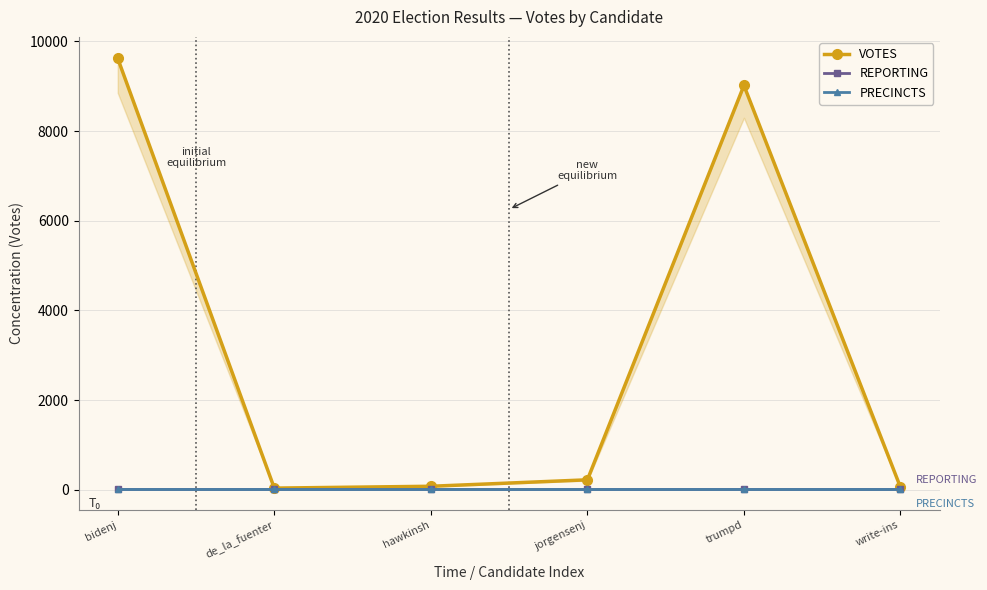

Which category has the lowest value in the VOTES series?

de_la_fuenter